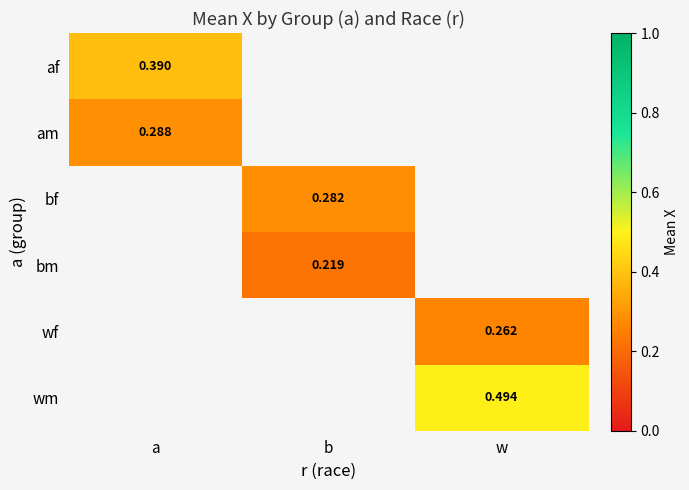

List the labels in order of bf value, largest first.

a, b, w